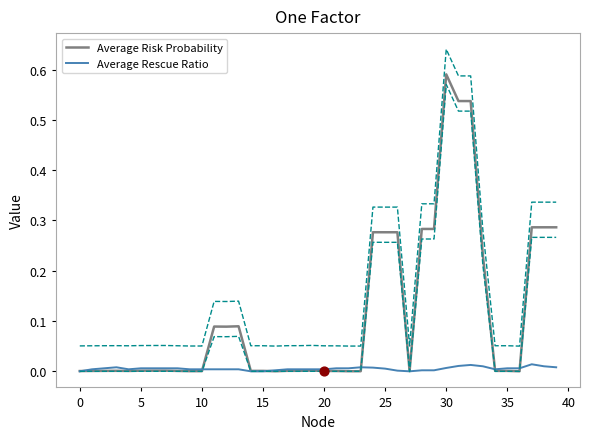

Is the value of Average Rescue Ratio at 18 greater than the value of Average Risk Probability at 27?

Yes